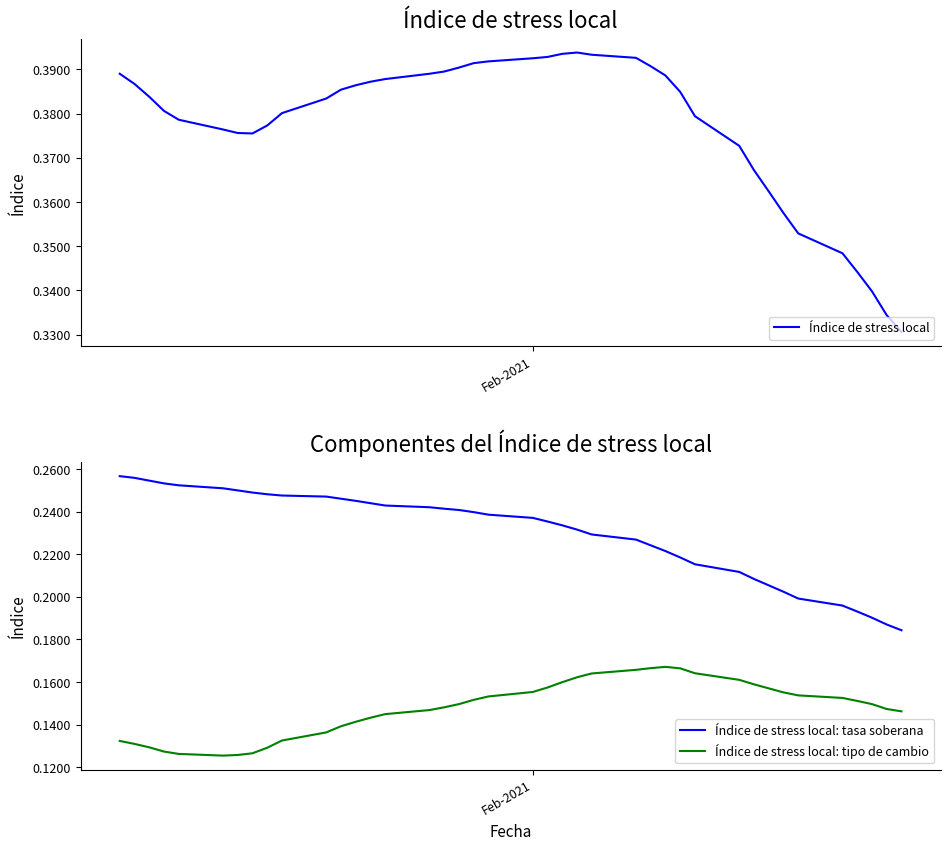

True or false: Índice de stress local: tasa soberana and Índice de stress local intersect in this chart.

False